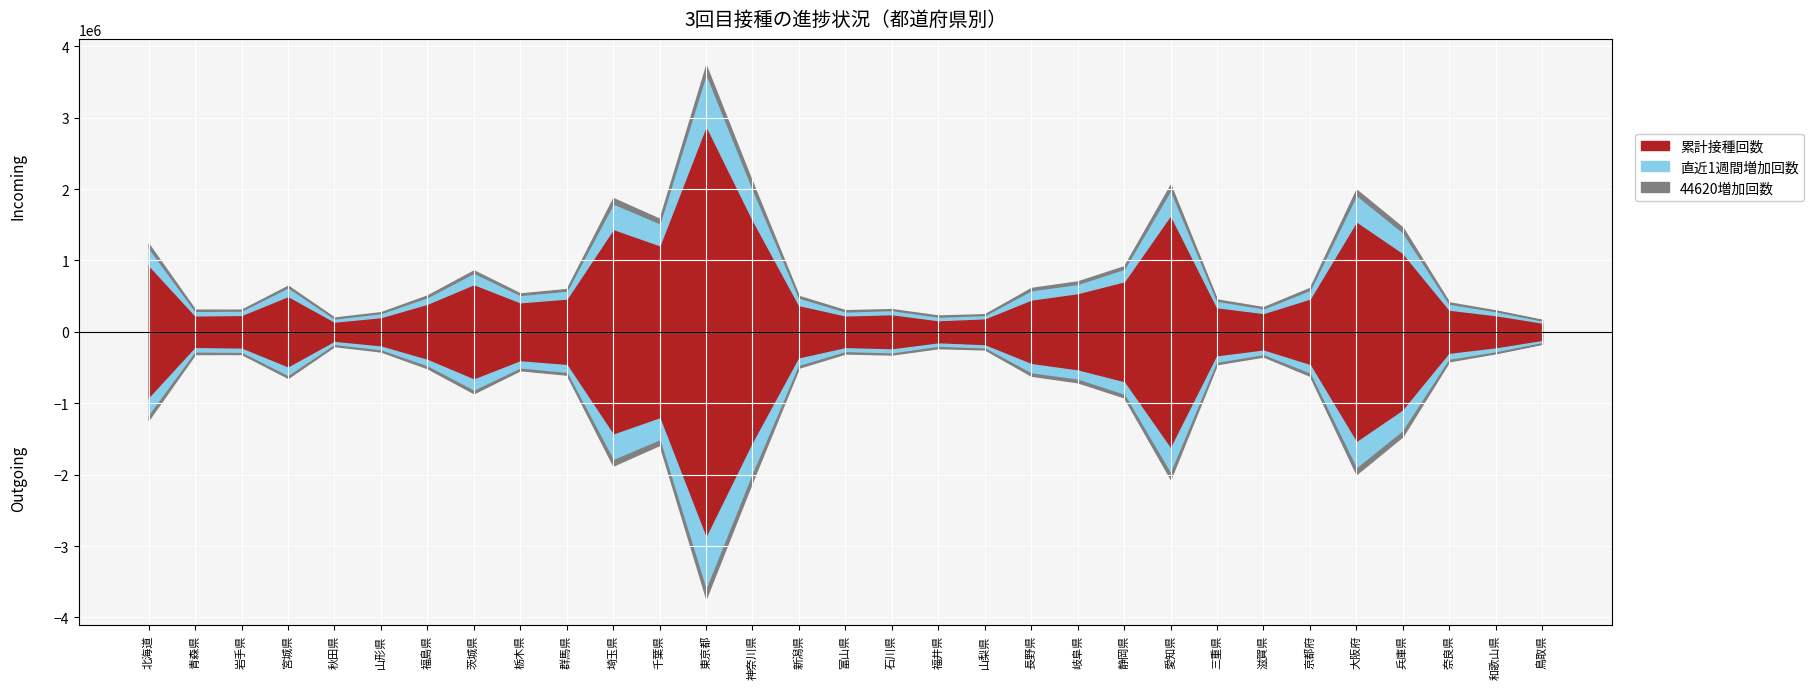

What is the label of the 14th point from the right?

福井県